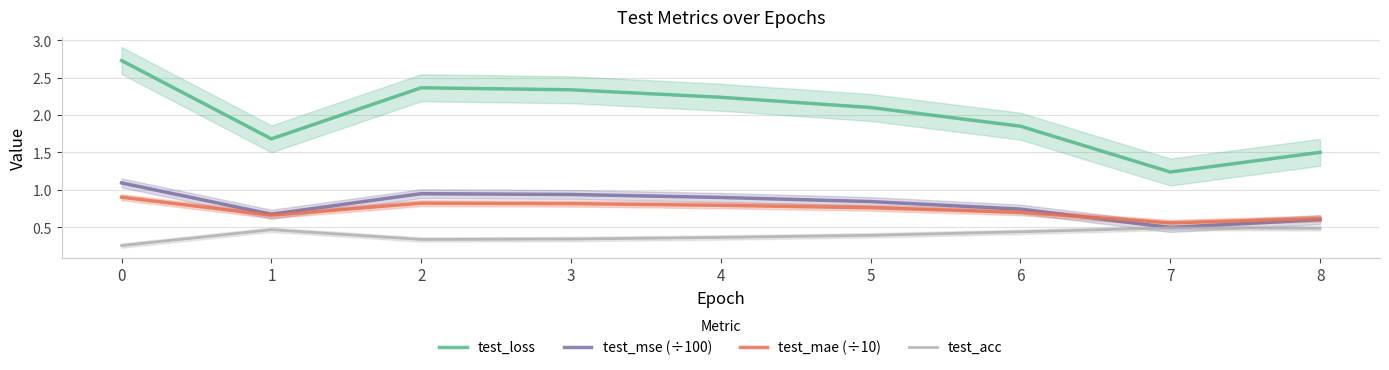

What is the approximate value of test_mae (÷10) at 4?

0.8